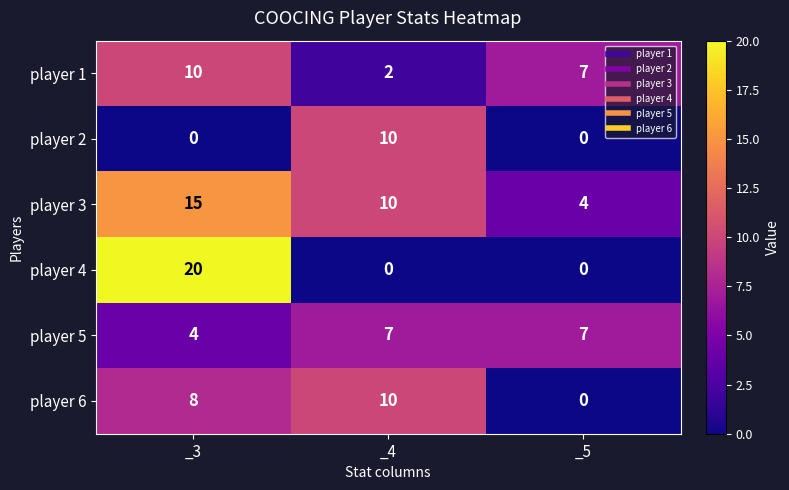

Which series has the largest range (max minus min)?

player 4